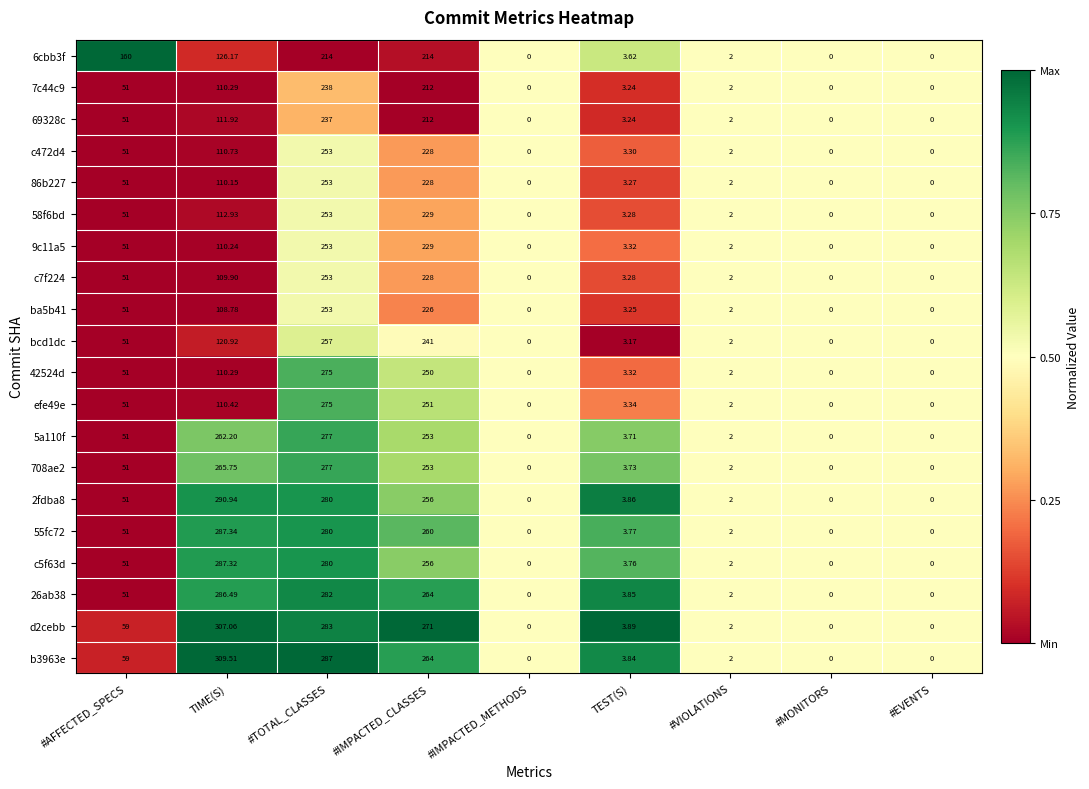

Which category has the highest value in the 58f6bd series?

#TOTAL_CLASSES